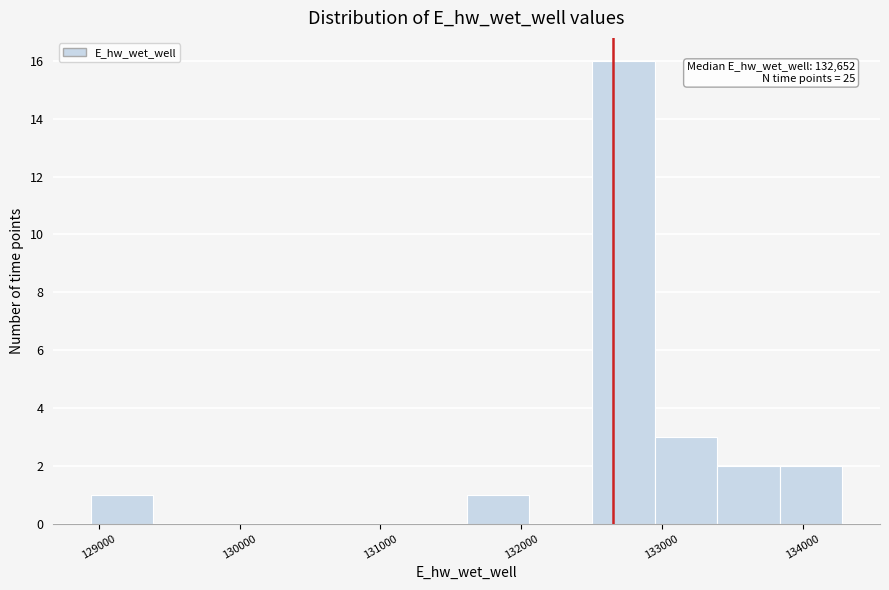

Over which range of the x-axis is the bar tallest?

132500 to 132900